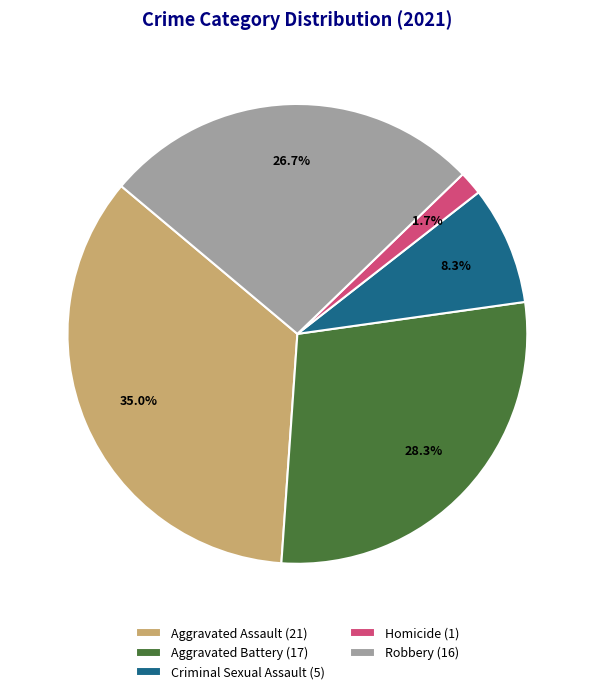

What percentage is the Aggravated Assault slice, to the nearest percent?

35%